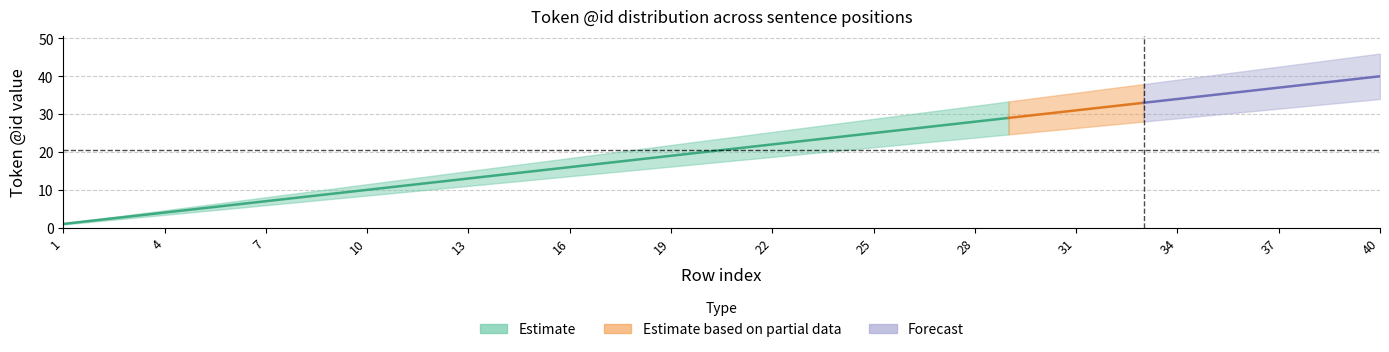

True or false: Estimate_mid and Estimate_lo intersect in this chart.

False